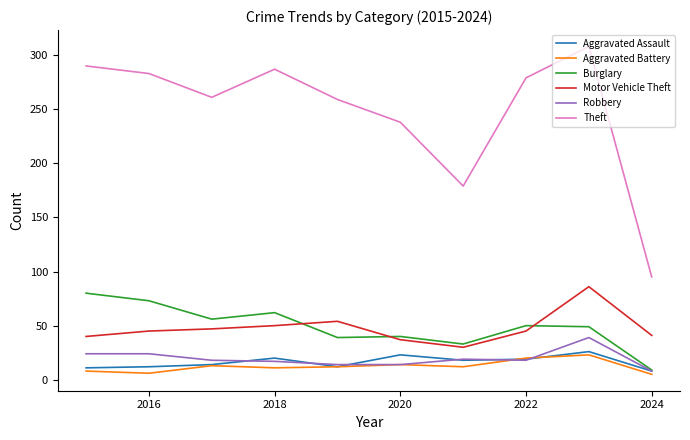

Which series has the widest spread of values?

Theft